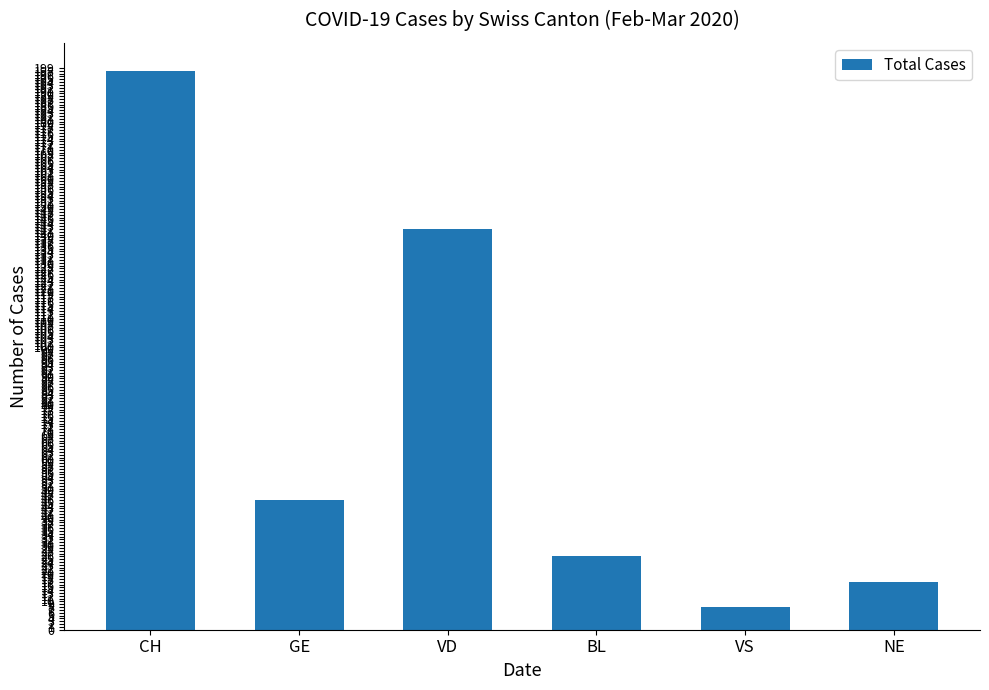

What value does the data have at GE?

46